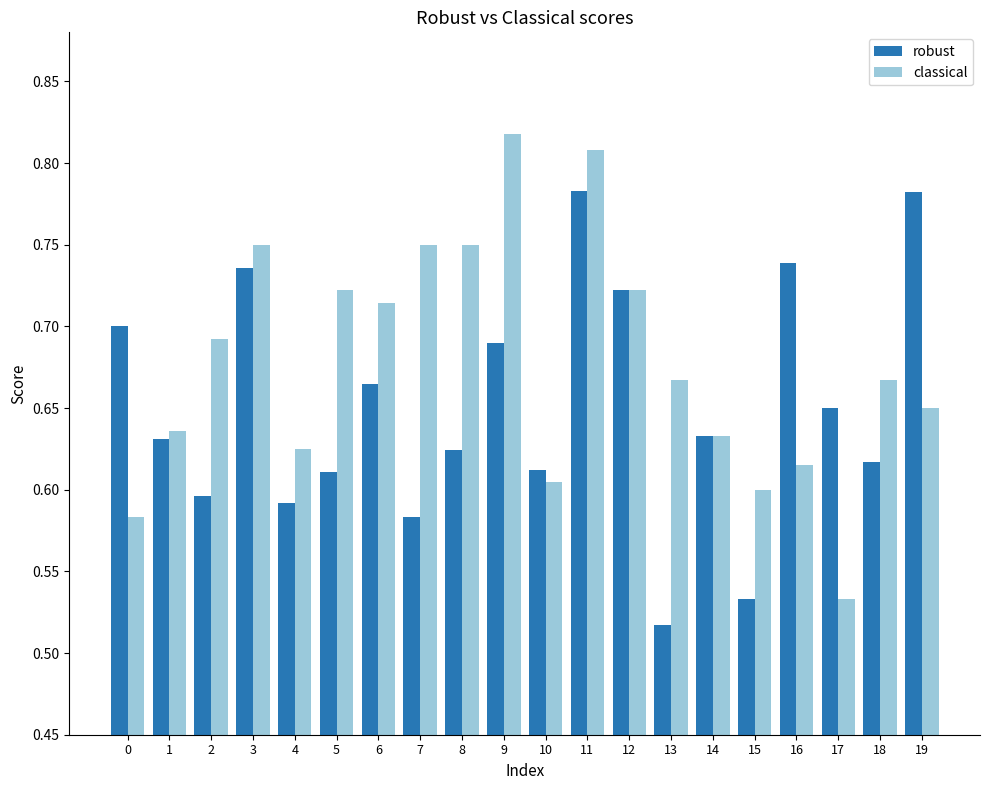

What is the total value across all series at 6?

1.4